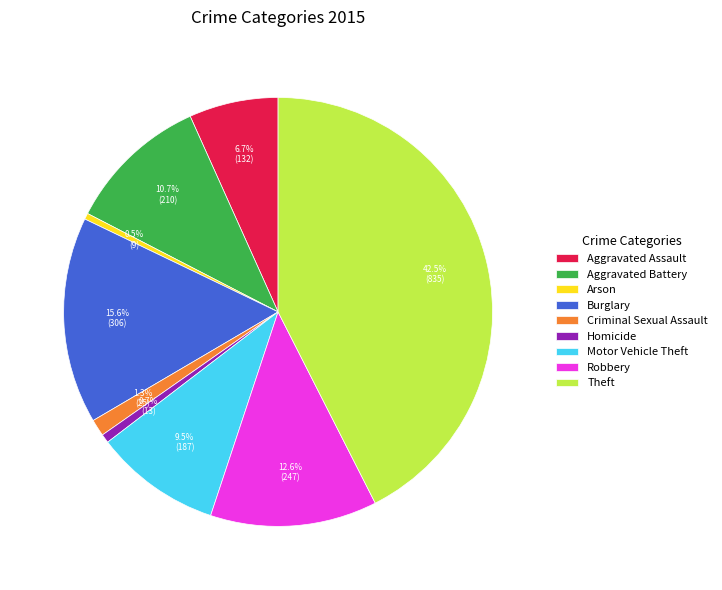

Combined, what portion of the pie is Burglary and Criminal Sexual Assault?

16.9%